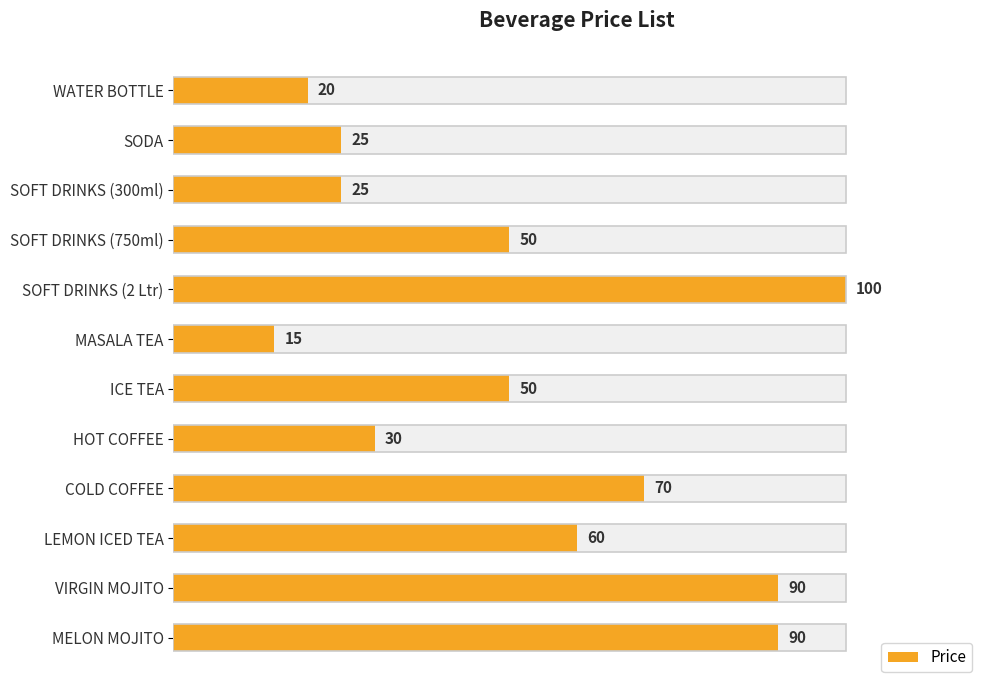

What is the minimum value shown in the chart?

15